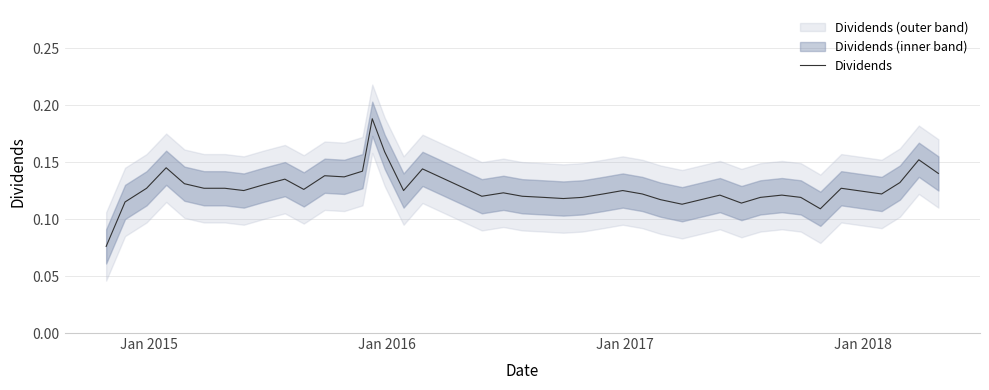

Count the values in the range 0 to 1.

40